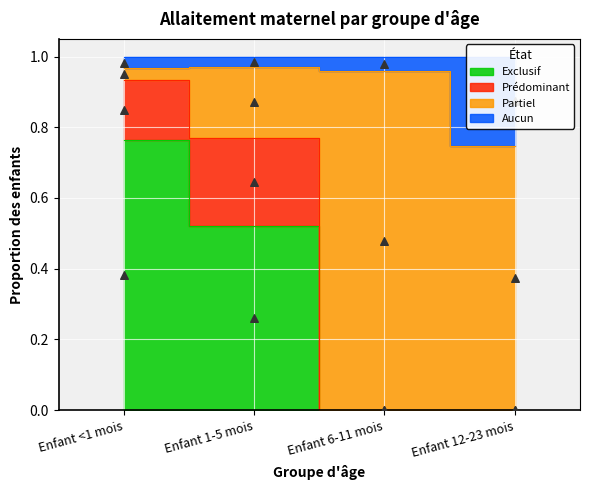

Which series contains the highest Y value?

Aucun